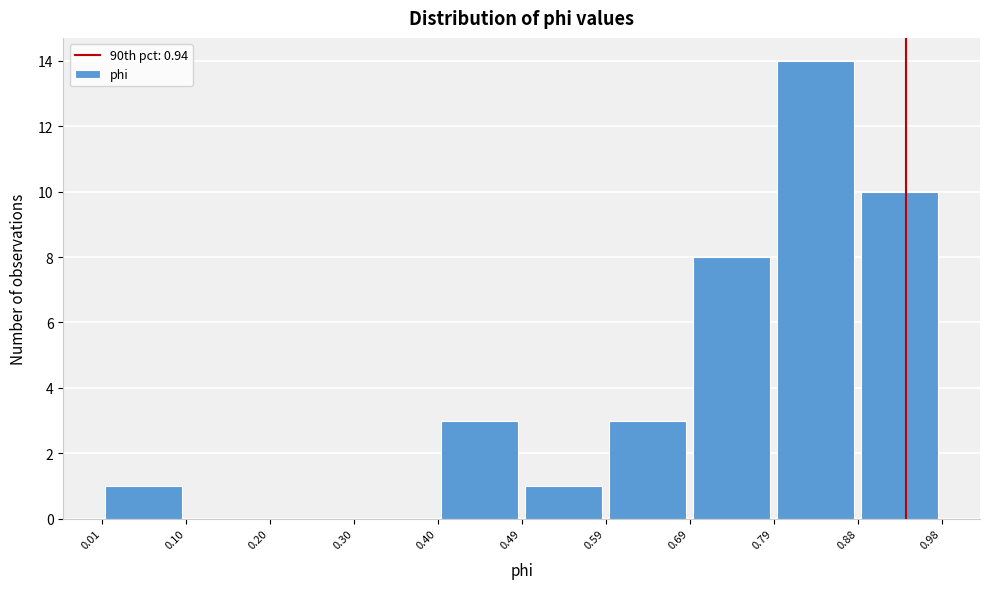

Which range on the x-axis has the tallest bar?

0.79 to 0.88